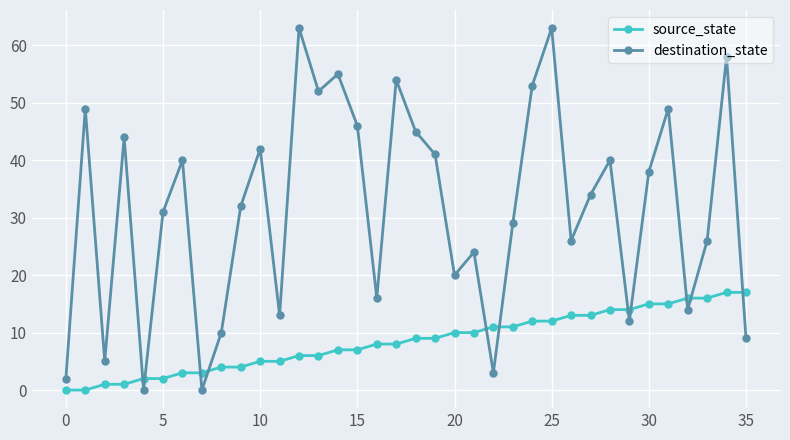

What is the difference between the second highest and minimum values in the destination_state series?

63